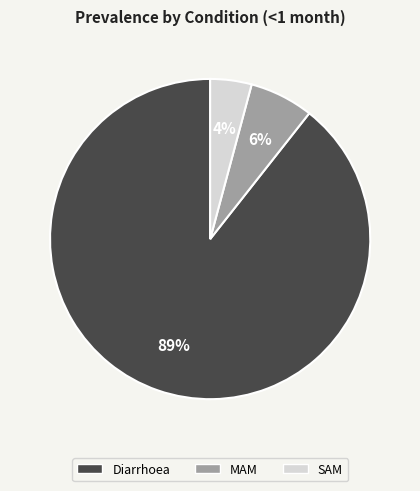

What percentage is the SAM slice, to the nearest percent?

4%